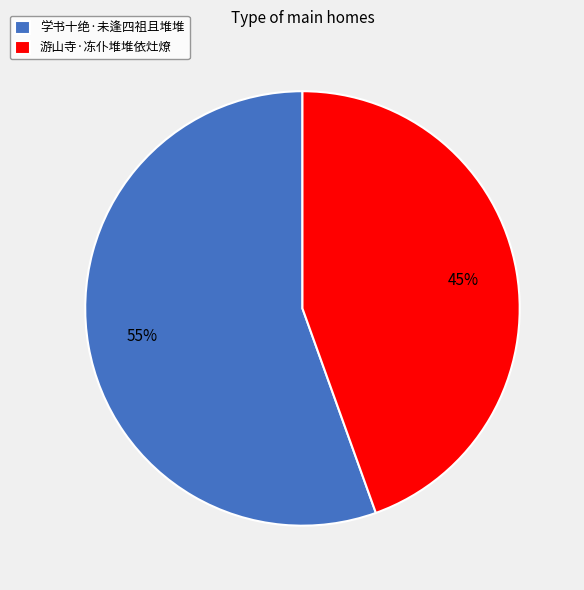

Does 游山寺·冻仆堆堆依灶燎 represent more than half of the total?

No